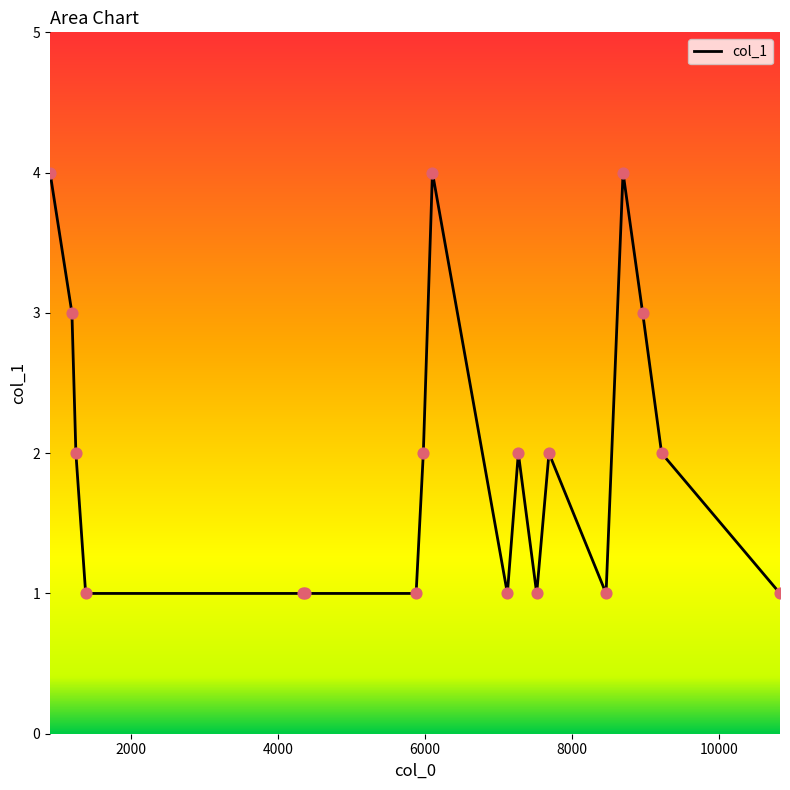

What is the difference between the maximum and minimum values?

3